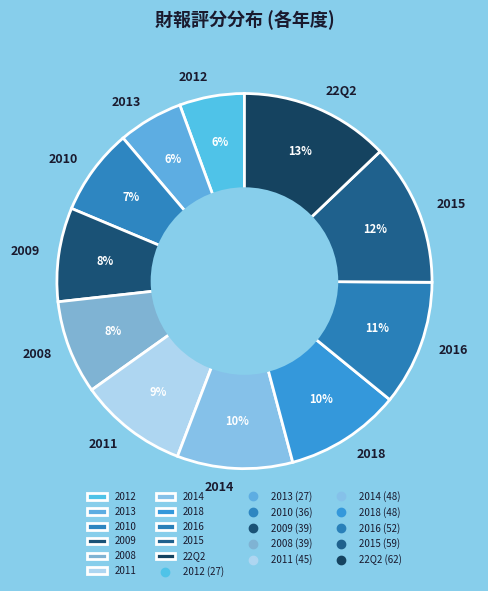

Combined, do 2008 and 2010 account for over 50%?

No